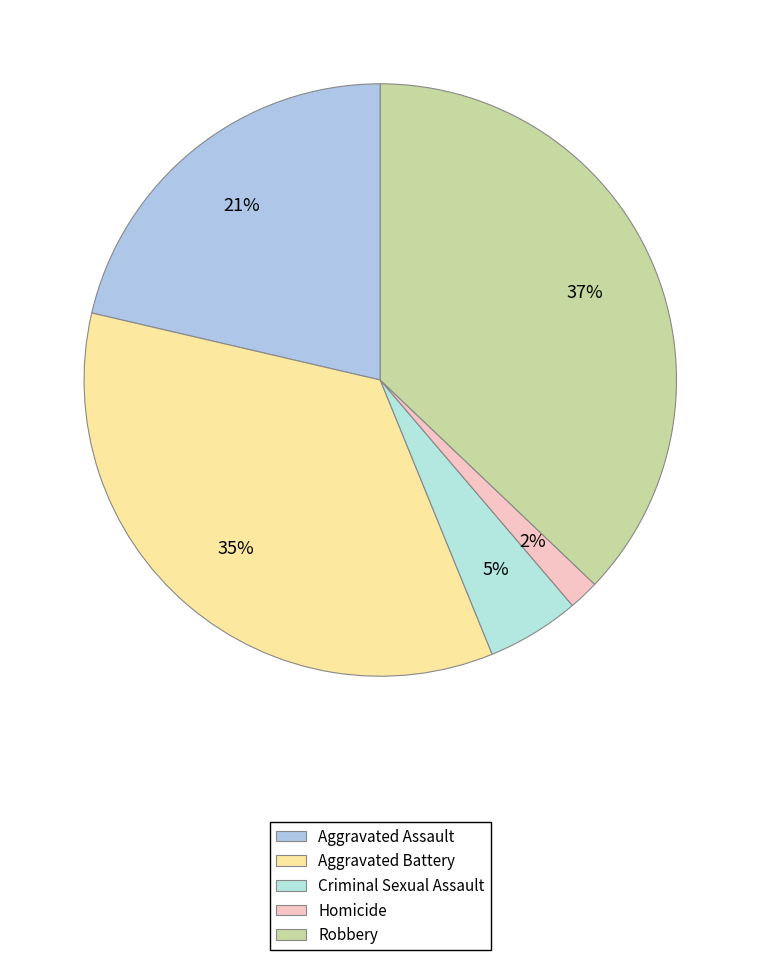

To the nearest percent, what percentage of the pie is Aggravated Assault?

21%